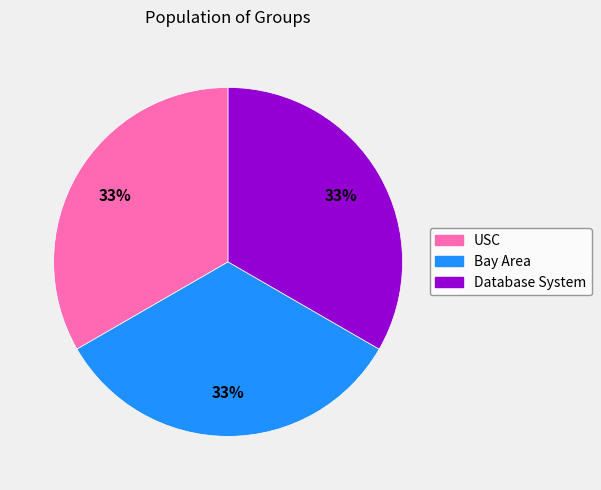

True or false: Database System accounts for 33% of the total.

True